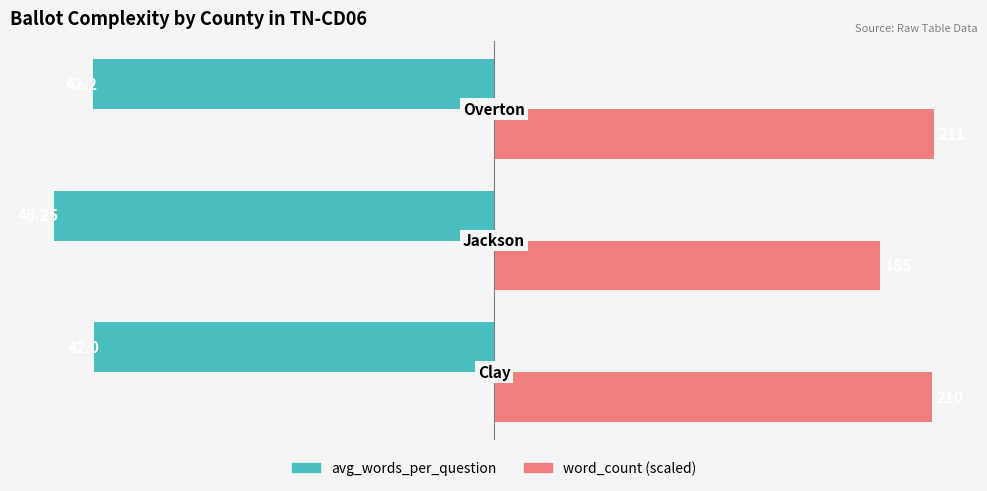

Reading right to left, extract all data points from this chart.

avg_words_per_question: -42.2	-46.2	-42.0
word_count: 46.2	40.6	46.0